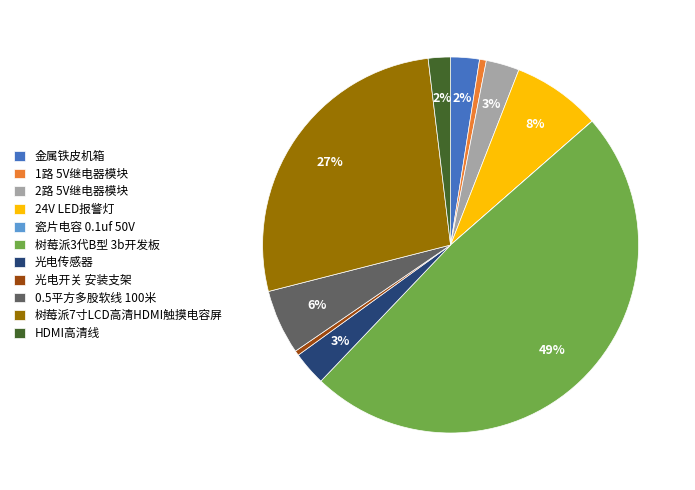

Between HDMI高清线 and 树莓派7寸LCD高清HDMI触摸电容屏, which is larger?

树莓派7寸LCD高清HDMI触摸电容屏